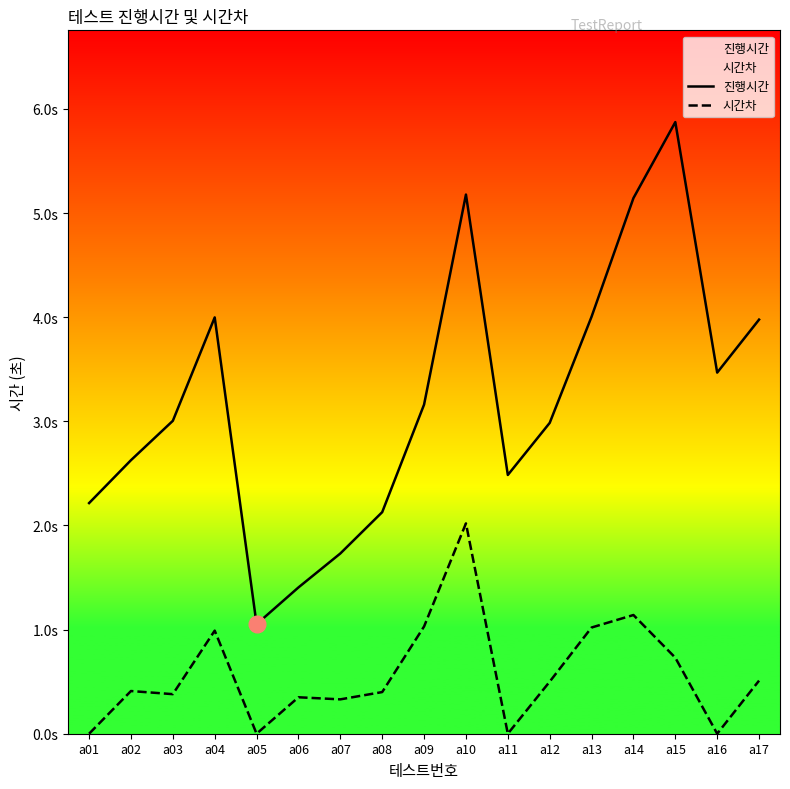

At how many categories does at least one series exceed 0?

17